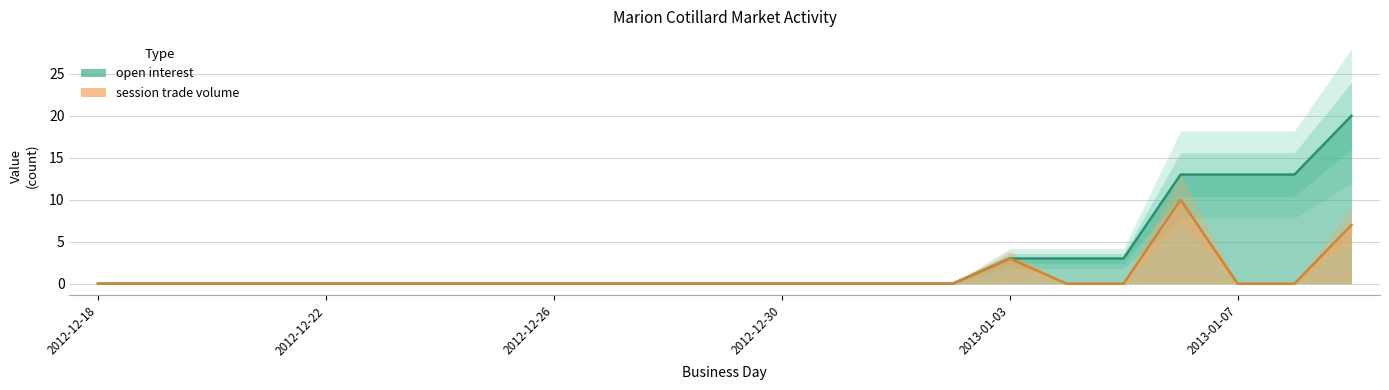

What is the value of the open interest point at the 23rd from the left?

20